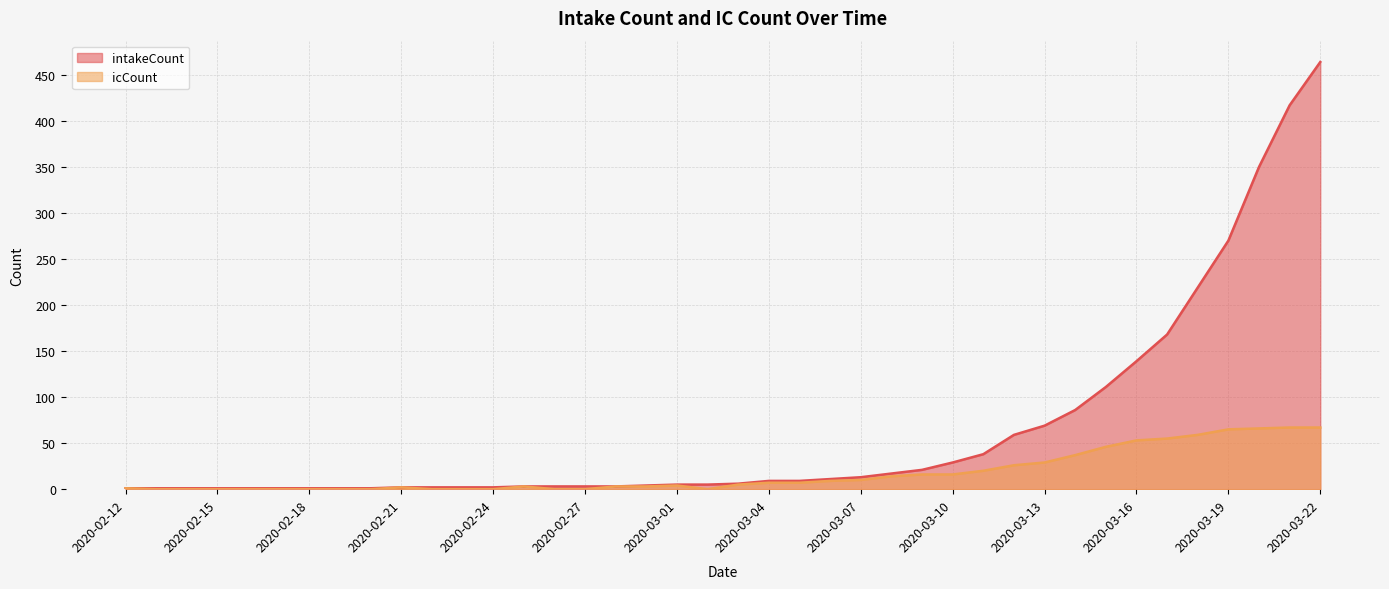

Reading left to right, what are all the values shown in this chart?

intakeCount: 2020-02-12=1	2020-02-13=1	2020-02-14=1	2020-02-15=1	2020-02-16=1	2020-02-17=1	2020-02-18=1	2020-02-19=1	2020-02-20=1	2020-02-21=2	2020-02-22=2	2020-02-23=2	2020-02-24=2	2020-02-25=3	2020-02-26=3	2020-02-27=3	2020-02-28=3	2020-02-29=4	2020-03-01=5	2020-03-02=5	2020-03-03=6	2020-03-04=9	2020-03-05=9	2020-03-06=11	2020-03-07=13	2020-03-08=17	2020-03-09=21	2020-03-10=29	2020-03-11=38	2020-03-12=59	2020-03-13=69	2020-03-14=86	2020-03-15=111	2020-03-16=139	2020-03-17=168	2020-03-18=219	2020-03-19=270	2020-03-20=350	2020-03-21=417	2020-03-22=464
icCount: 2020-02-12=1	2020-02-13=0	2020-02-14=0	2020-02-15=0	2020-02-16=0	2020-02-17=0	2020-02-18=0	2020-02-19=0	2020-02-20=0	2020-02-21=2	2020-02-22=0	2020-02-23=0	2020-02-24=0	2020-02-25=3	2020-02-26=0	2020-02-27=0	2020-02-28=3	2020-02-29=3	2020-03-01=4	2020-03-02=0	2020-03-03=5	2020-03-04=7	2020-03-05=7	2020-03-06=9	2020-03-07=10	2020-03-08=14	2020-03-09=16	2020-03-10=16	2020-03-11=20	2020-03-12=26	2020-03-13=29	2020-03-14=37	2020-03-15=46	2020-03-16=53	2020-03-17=55	2020-03-18=59	2020-03-19=65	2020-03-20=66	2020-03-21=67	2020-03-22=67